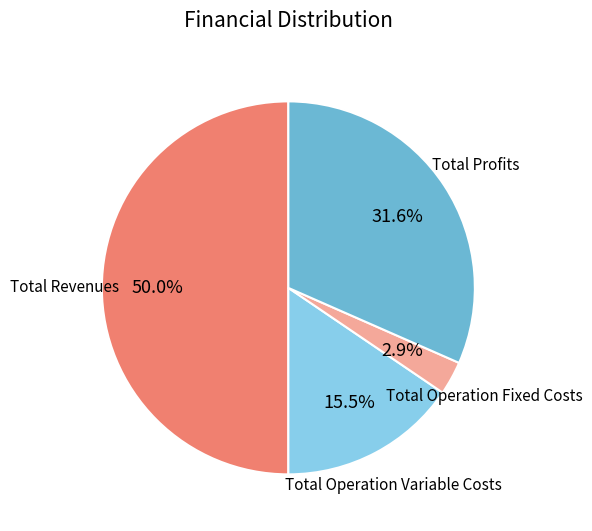

How much of the chart is everything except Total Revenues?

50.0%